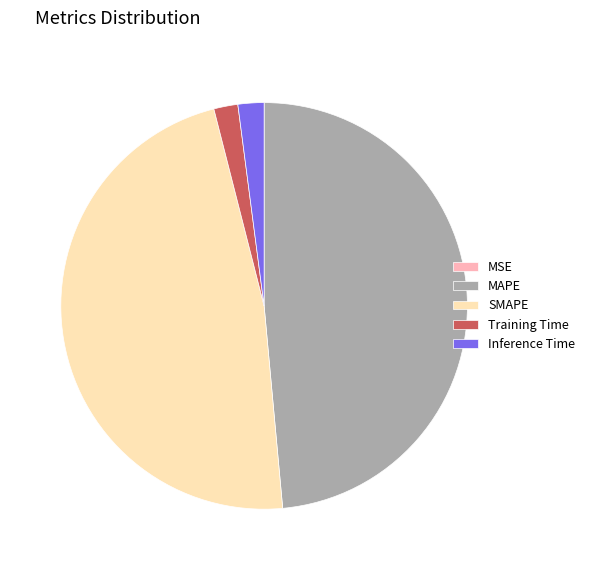

Is there a majority slice in this chart?

No